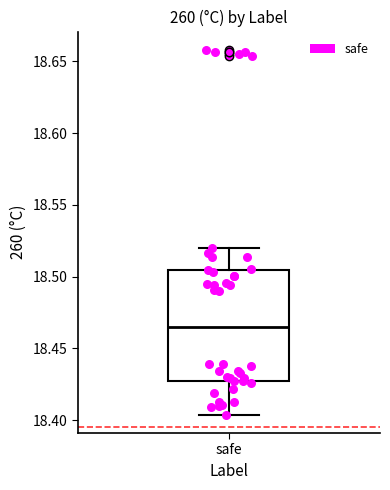

Transcribe this box plot: give where the median line is, the range the box spans, and where the two whiskers end, as read against the y-axis. The values are not printed on the chart, so give them approximately, as read against the axis.

median 18.465, box 18.425 to 18.505, whiskers 18.405 to 18.520